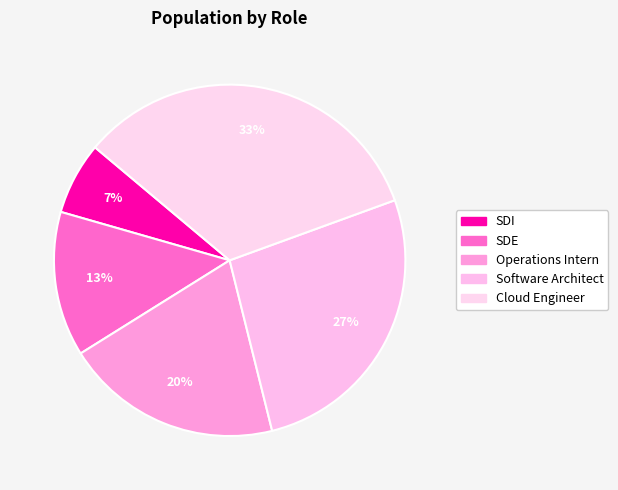

To the nearest percent, what is the combined percentage of Operations Intern and SDI?

27%